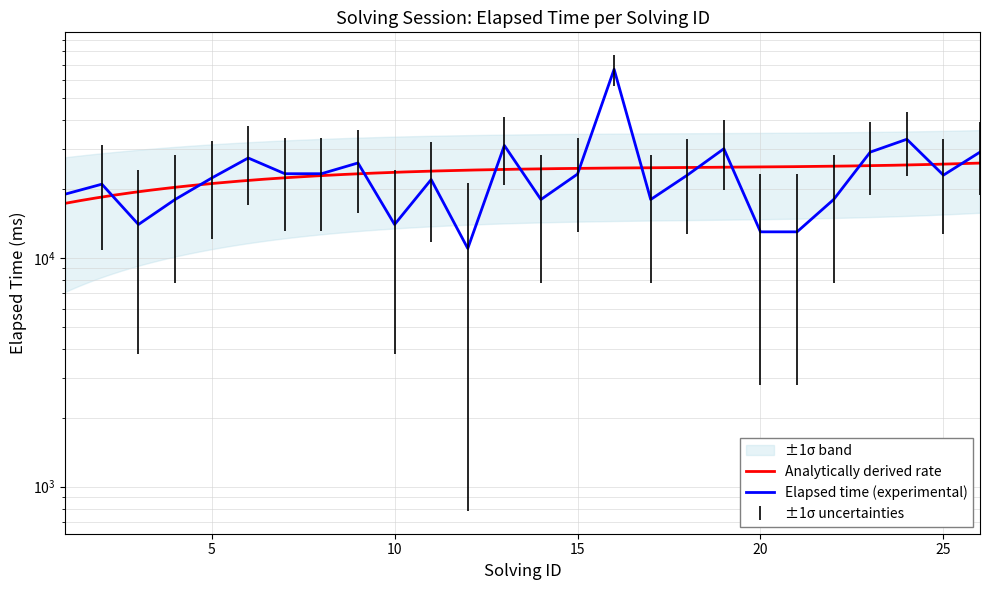

True or false: the data shows 40520 at 18.

False